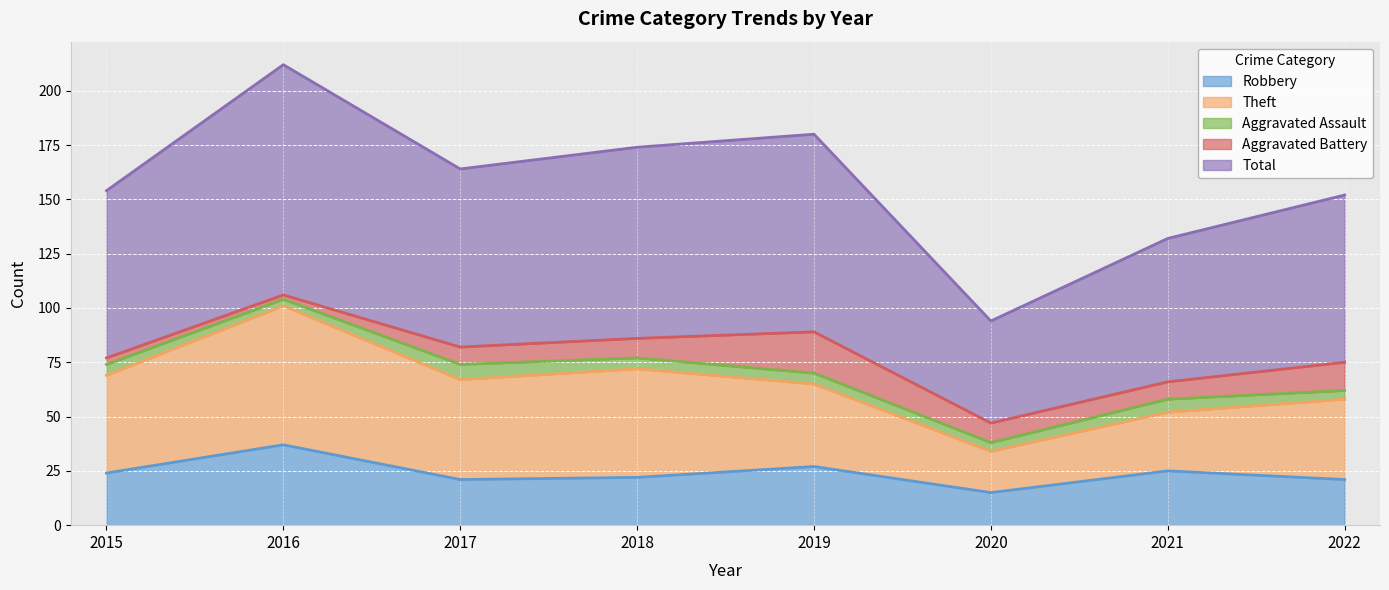

Between 2017 and 2022, which series saw the biggest shift?

Theft